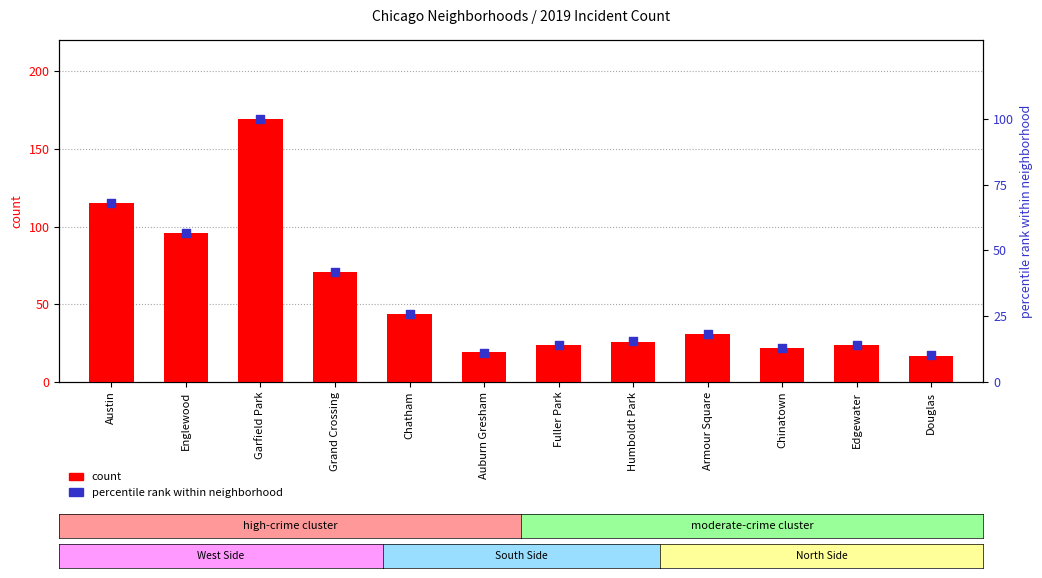

Which series reaches the maximum Y coordinate?

count